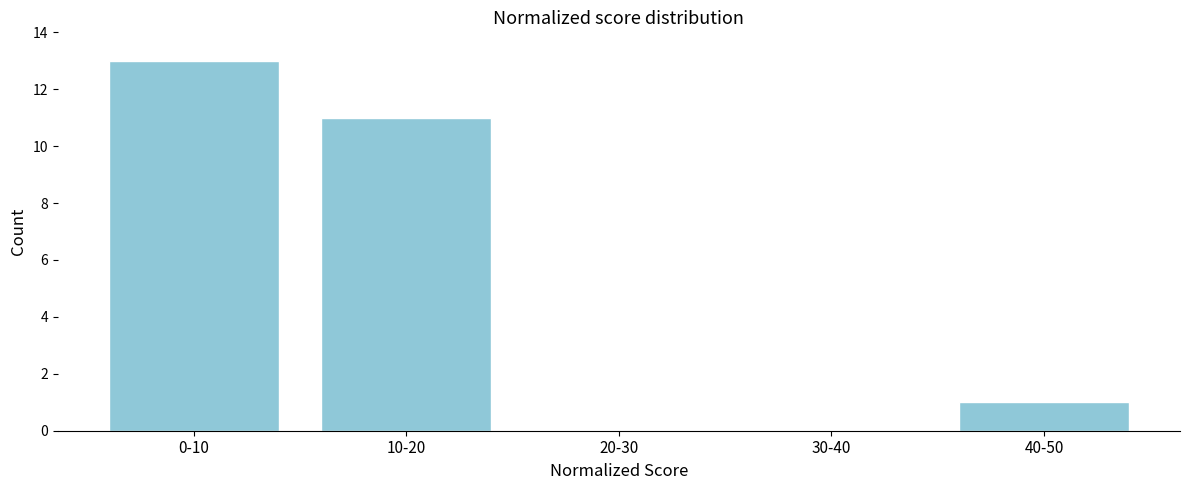

Reading right to left, list all the values displayed in this chart.

40-50=1	30-40=0	20-30=0	10-20=11	0-10=13